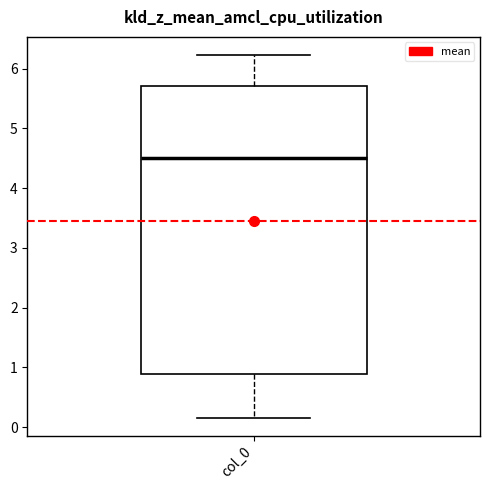

Read this box plot against the y-axis: the position of the median line, the range covered by the box, and the ends of both whiskers. The values are not printed on the chart, so give them approximately, as read against the axis.

median 4.5, box 0.9 to 5.7, whiskers 0.2 to 6.2